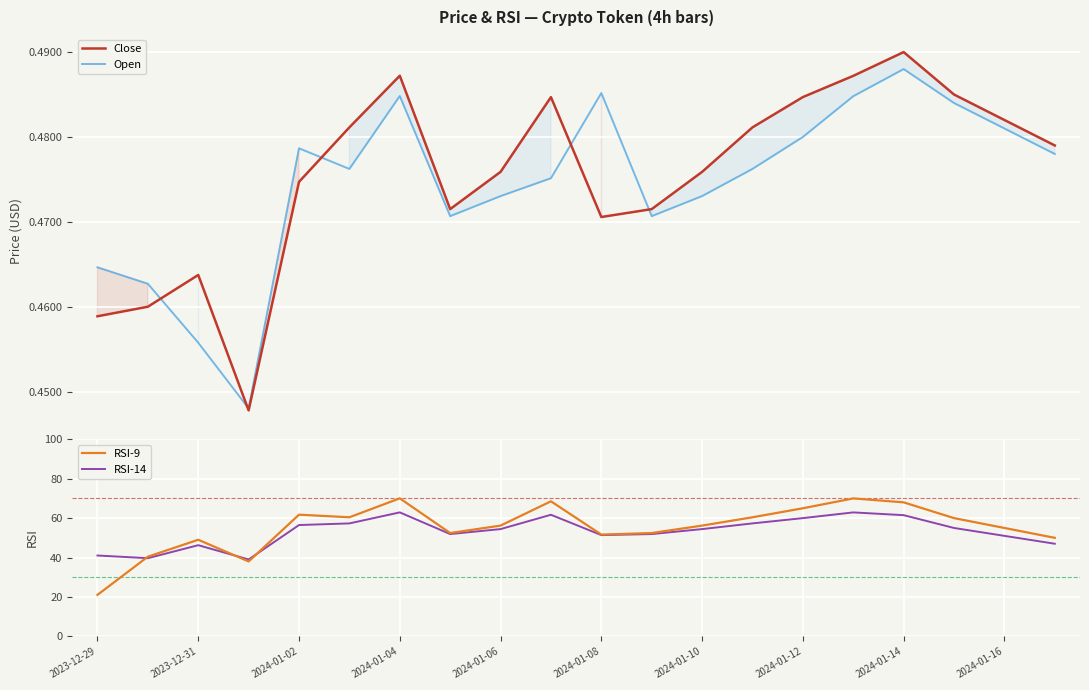

Reading left to right, transcribe all the data shown in this chart.

Close: 0.5	0.5	0.5	0.4	0.5	0.5	0.5	0.5	0.5	0.5	0.5	0.5	0.5	0.5	0.5	0.5	0.5	0.5	0.5	0.5
Open: 0.5	0.5	0.5	0.4	0.5	0.5	0.5	0.5	0.5	0.5	0.5	0.5	0.5	0.5	0.5	0.5	0.5	0.5	0.5	0.5
RSI-9: 21.1	40.4	49.0	38.0	61.8	60.4	70.0	52.4	56.2	68.5	51.6	52.4	56.2	60.4	65.0	70.0	68.0	60.0	55.0	50.0
RSI-14: 41.0	39.7	46.3	39.0	56.5	57.3	62.9	51.9	54.4	61.7	51.4	51.9	54.4	57.3	60.0	62.9	61.5	55.0	51.0	47.0